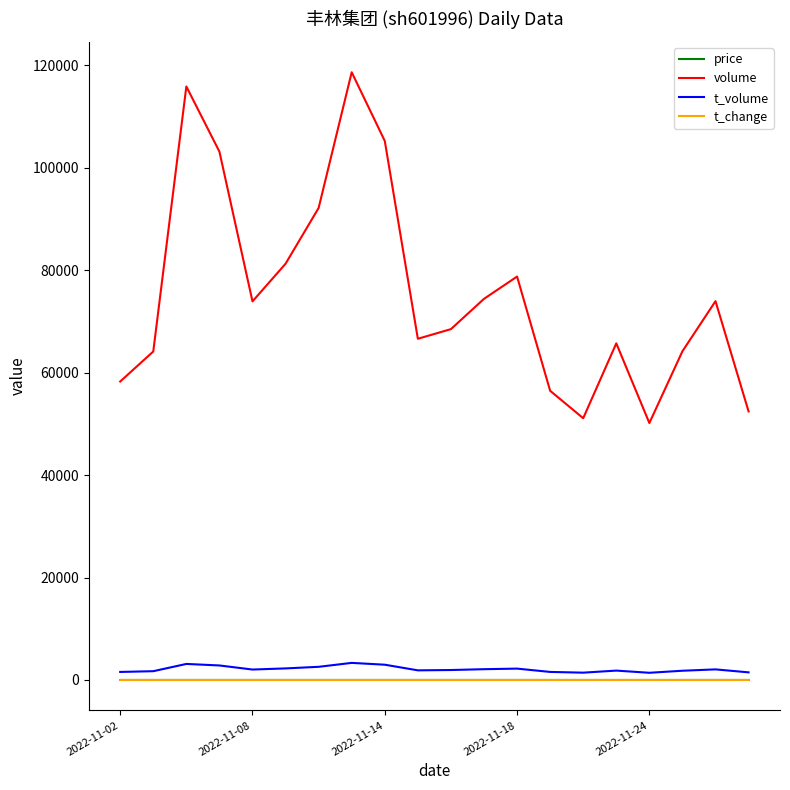

Which series has the largest total across all categories?

volume